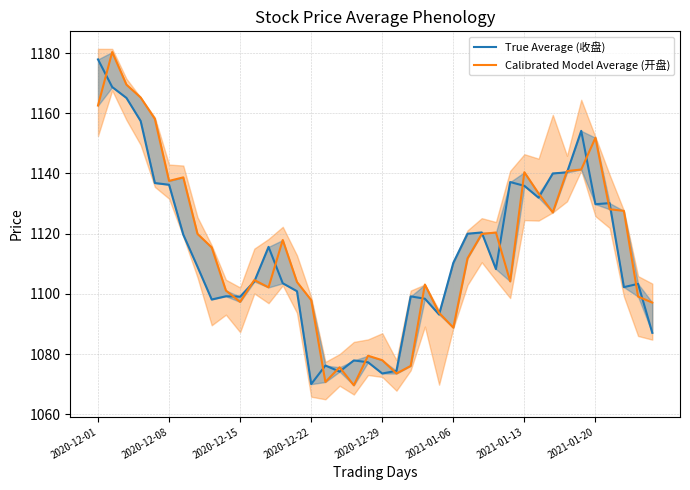

What is the sum of the True Average (收盘) values at 19 and 17?

2151.5